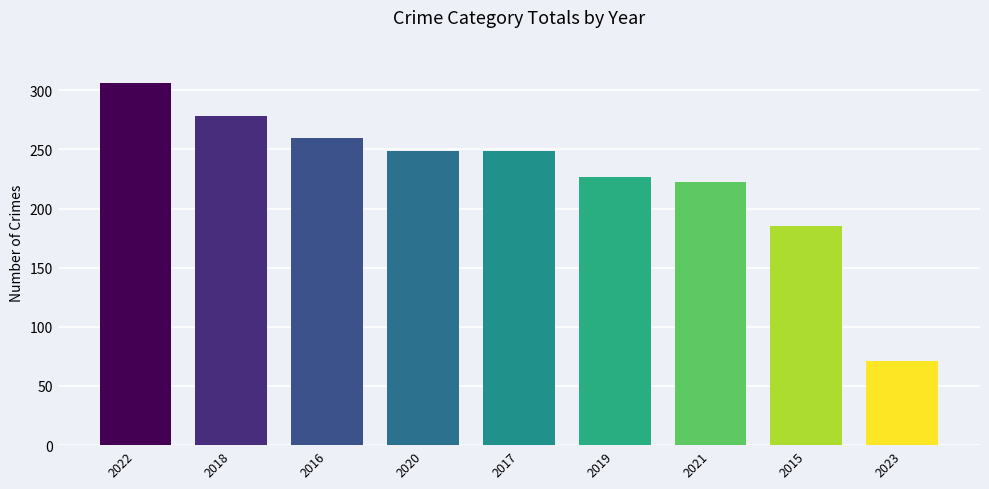

What is the sum of all values?

2047